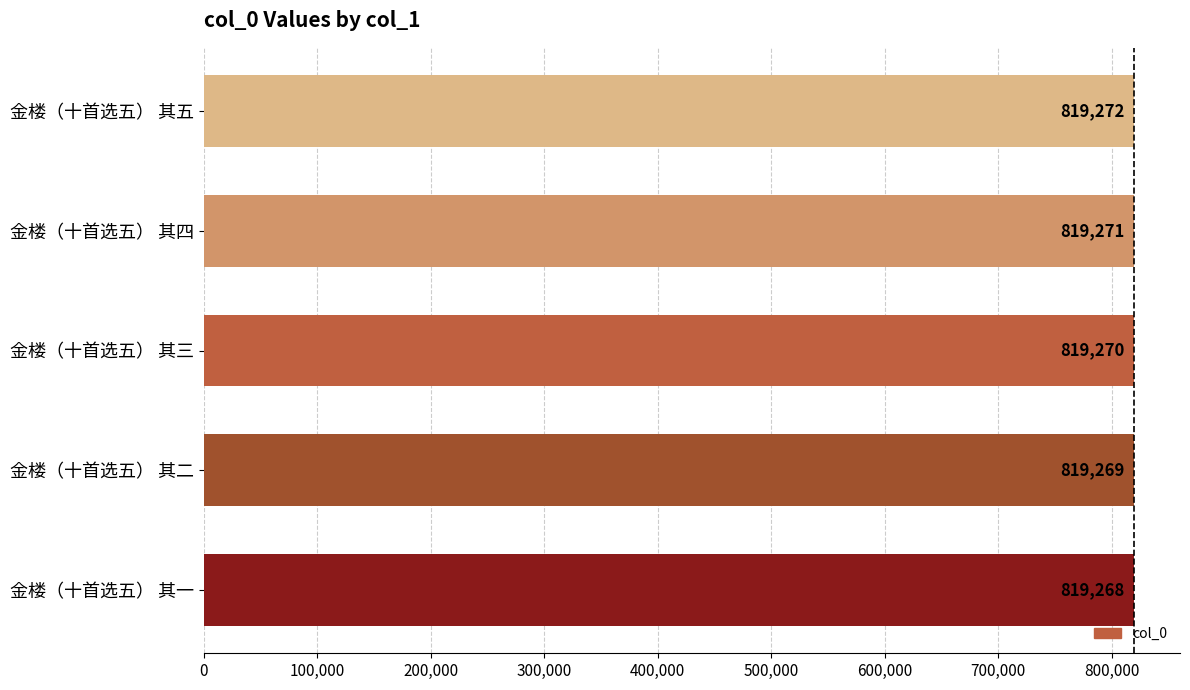

Reading top to bottom, what are all the values shown in this chart?

819272	819271	819270	819269	819268